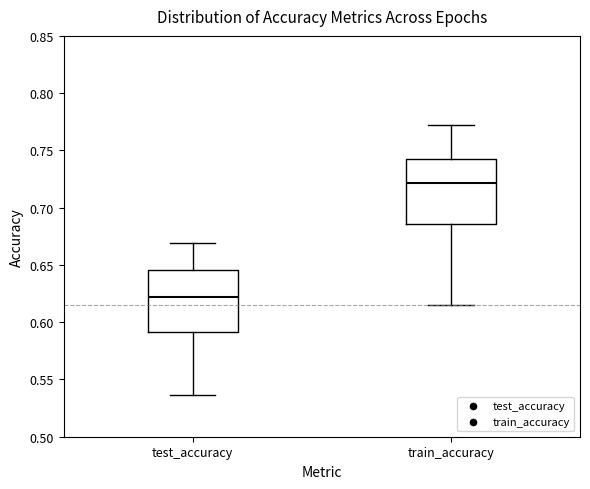

Reading left to right, transcribe this box plot: for each box, give where its median line is, the range the box spans, and where its two whiskers end, as read against the y-axis. The values are not printed on the chart, so give them approximately, as read against the axis.

test_accuracy: median 0.620, box 0.590 to 0.645, whiskers 0.535 to 0.670
train_accuracy: median 0.720, box 0.685 to 0.745, whiskers 0.615 to 0.770